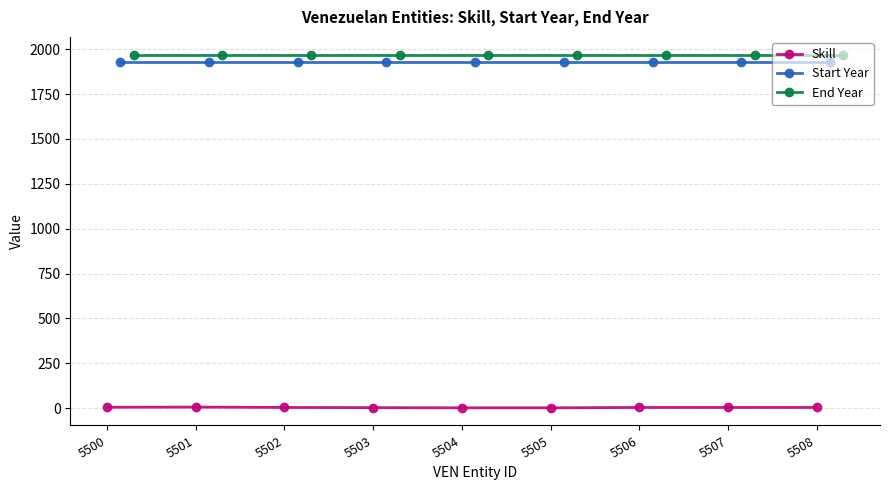

Is it true that End Year equals 3123 at 5504?

False